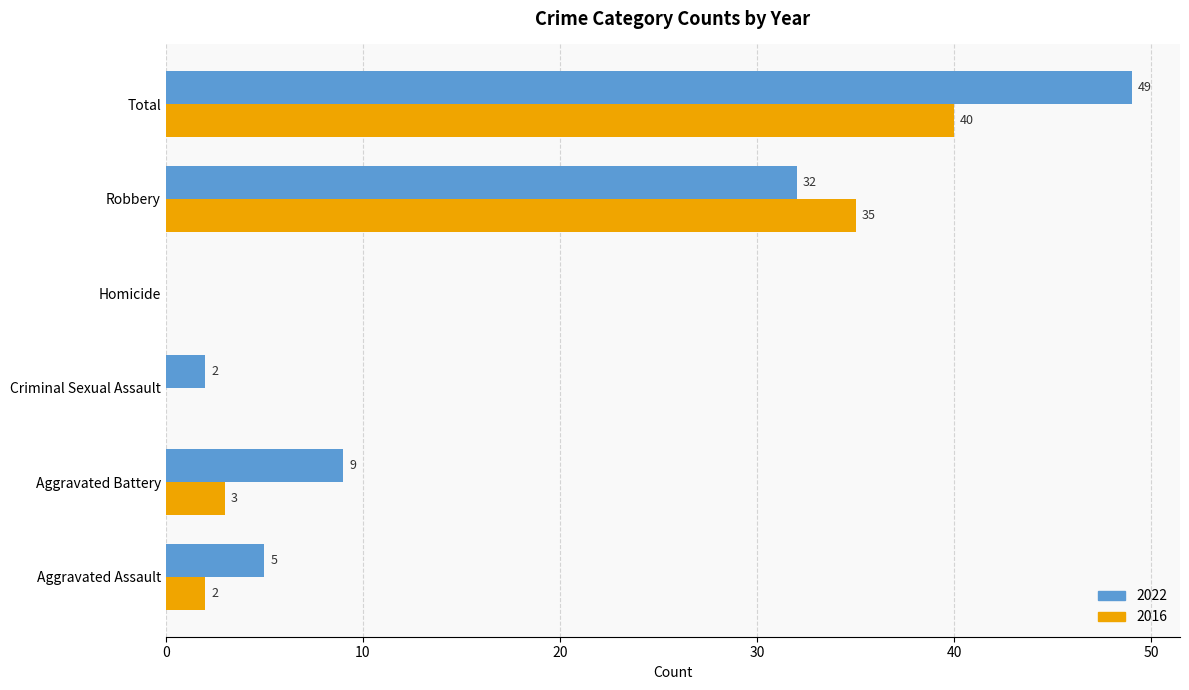

Which category has the highest value in the 2016 series?

Total